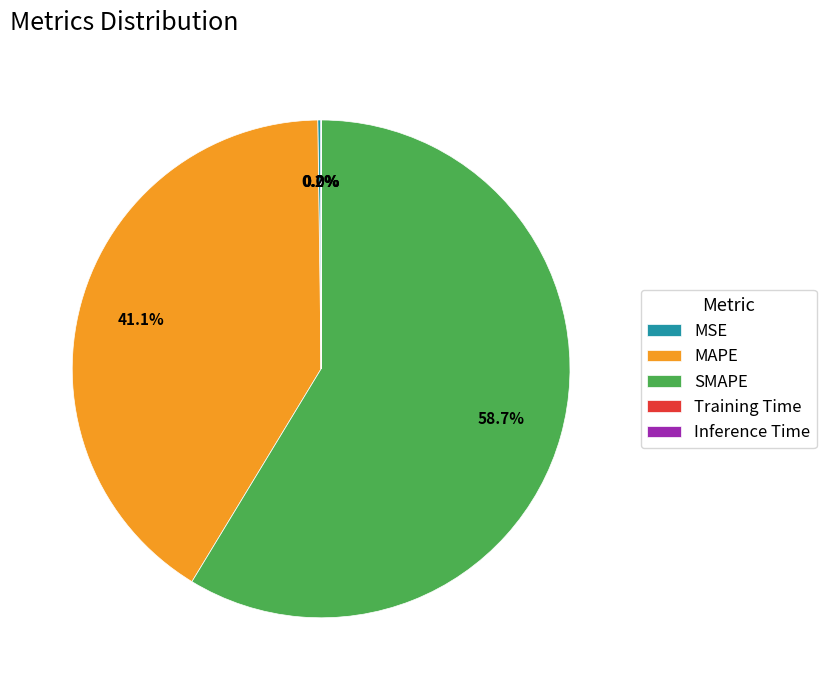

Approximately how many times larger is the value at MAPE compared to SMAPE?

0.7